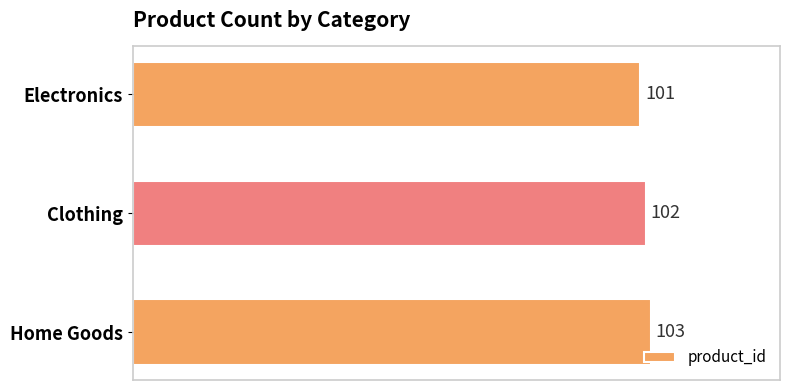

Are the bars horizontal?

Yes